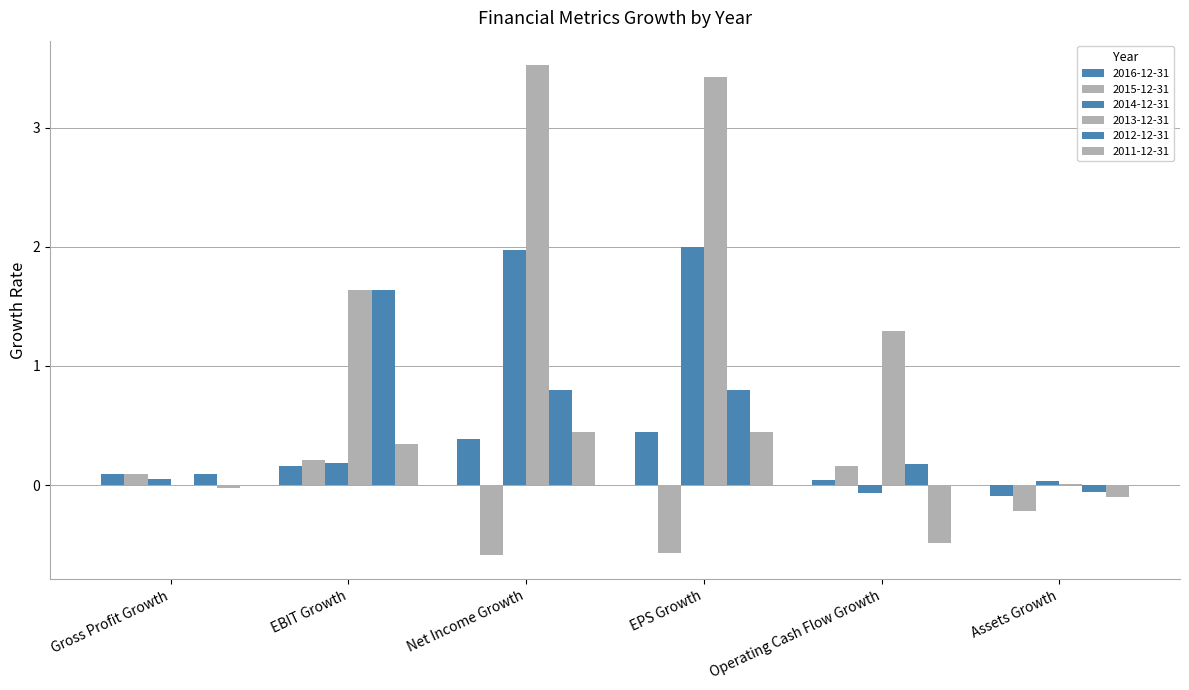

Reading left to right, what are all the values shown in this chart?

2016-12-31: 0.1	0.2	0.4	0.4	0.0	-0.1
2015-12-31: 0.1	0.2	-0.6	-0.6	0.2	-0.2
2014-12-31: 0.1	0.2	2.0	2.0	-0.1	0.0
2013-12-31: 0.0	1.6	3.5	3.4	1.3	0.0
2012-12-31: 0.1	1.6	0.8	0.8	0.2	-0.1
2011-12-31: -0.0	0.3	0.4	0.4	-0.5	-0.1